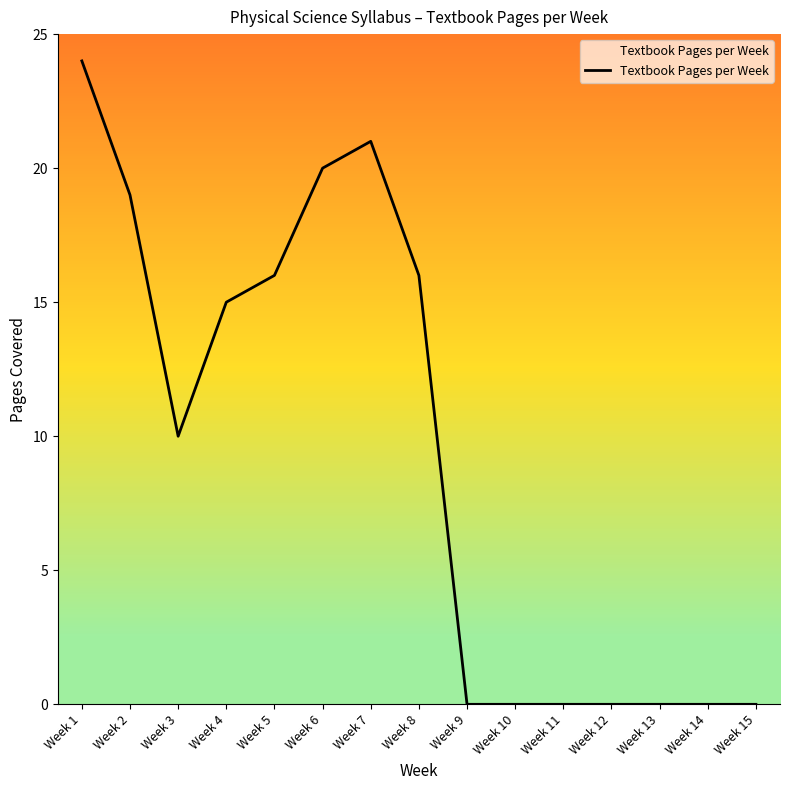

Reading left to right, extract all data points from this chart.

Week 1=24	Week 2=19	Week 3=10	Week 4=15	Week 5=16	Week 6=20	Week 7=21	Week 8=16	Week 9=0	Week 10=0	Week 11=0	Week 12=0	Week 13=0	Week 14=0	Week 15=0